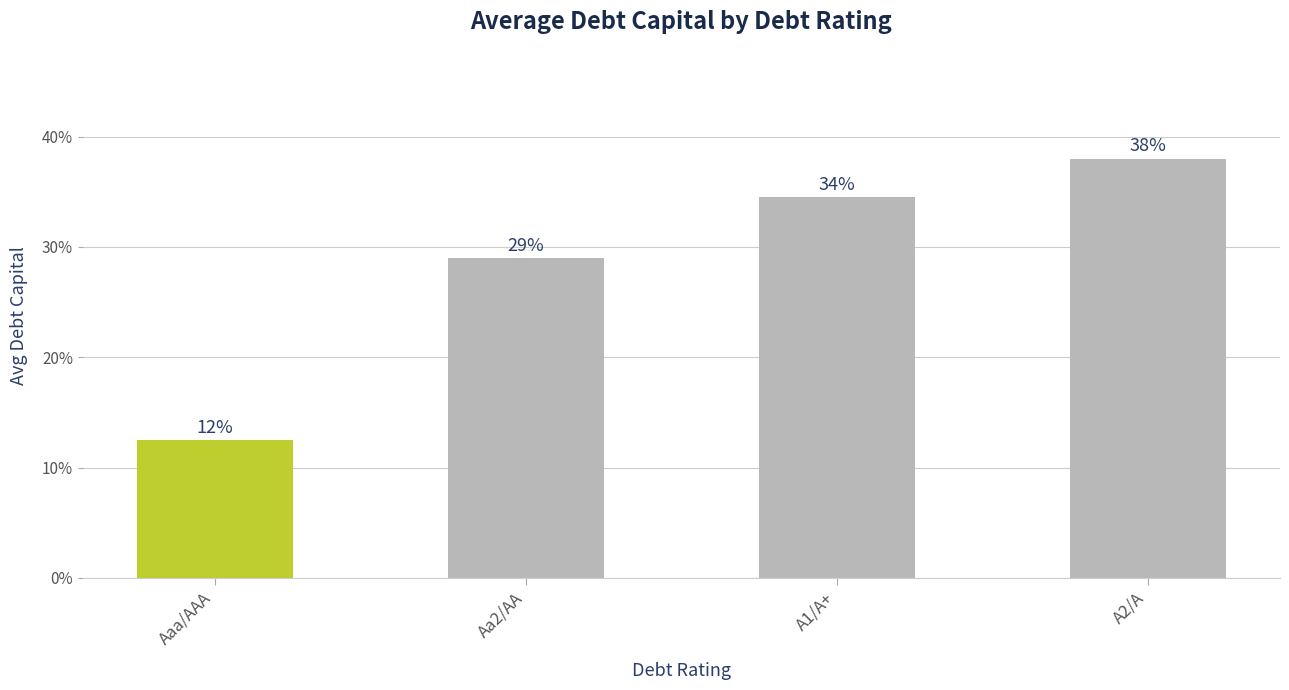

How many values are between 0 and 1?

4